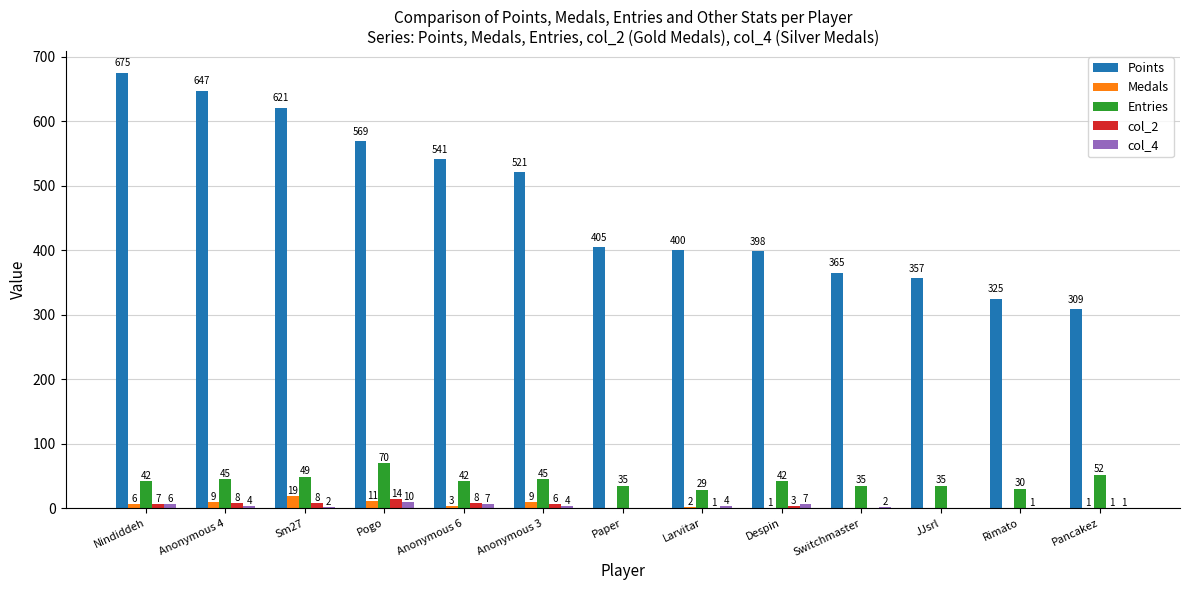

Reading left to right, list all the values displayed in this chart.

Points: Nindiddeh=675	Anonymous 4=647	Sm27=621	Pogo=569	Anonymous 6=541	Anonymous 3=521	Paper=405	Larvitar=400	Despin=398	Switchmaster=365	JJsrl=357	Rimato=325	Pancakez=309
Medals: Nindiddeh=6	Anonymous 4=9	Sm27=19	Pogo=11	Anonymous 6=3	Anonymous 3=9	Paper=0	Larvitar=2	Despin=1	Switchmaster=0	JJsrl=0	Rimato=0	Pancakez=1
Entries: Nindiddeh=42	Anonymous 4=45	Sm27=49	Pogo=70	Anonymous 6=42	Anonymous 3=45	Paper=35	Larvitar=29	Despin=42	Switchmaster=35	JJsrl=35	Rimato=30	Pancakez=52
col_2: Nindiddeh=7	Anonymous 4=8	Sm27=8	Pogo=14	Anonymous 6=8	Anonymous 3=6	Paper=0	Larvitar=1	Despin=3	Switchmaster=0	JJsrl=0	Rimato=1	Pancakez=1
col_4: Nindiddeh=6	Anonymous 4=4	Sm27=2	Pogo=10	Anonymous 6=7	Anonymous 3=4	Paper=0	Larvitar=4	Despin=7	Switchmaster=2	JJsrl=0	Rimato=0	Pancakez=1